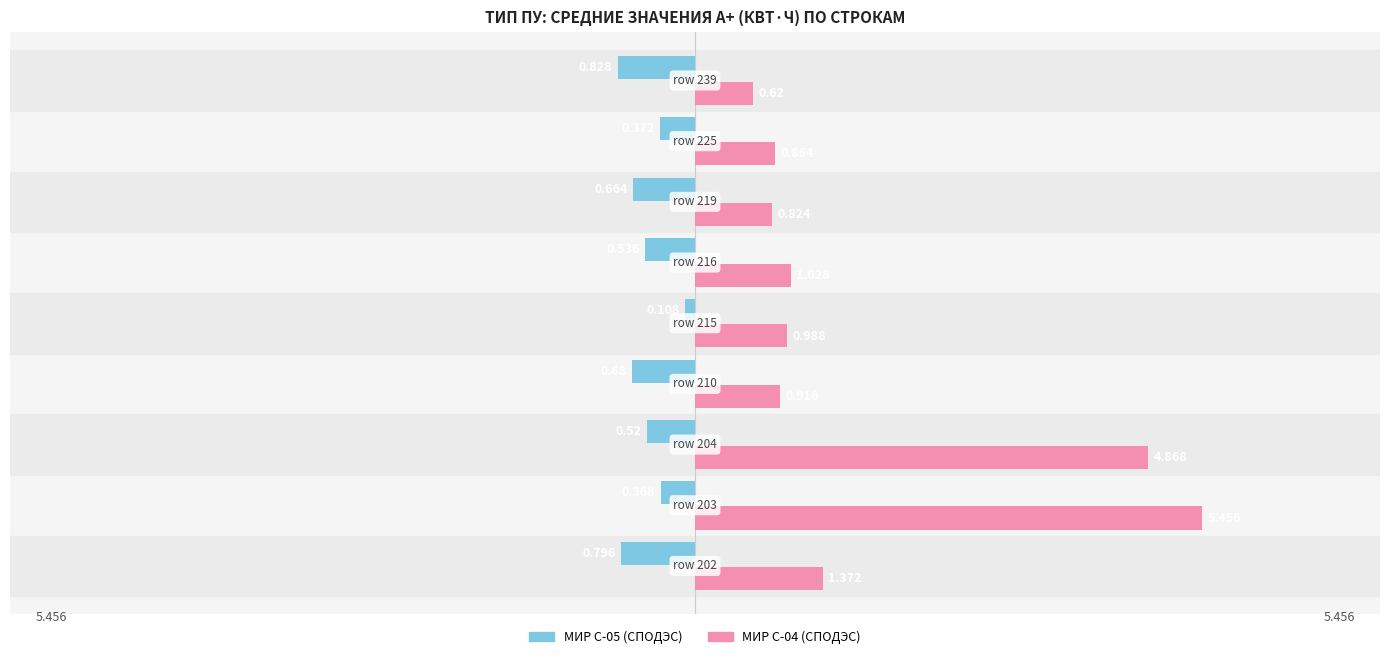

What is the value of the МИР С-05 (СПОДЭС) bar at the 8th from the left?

-0.4